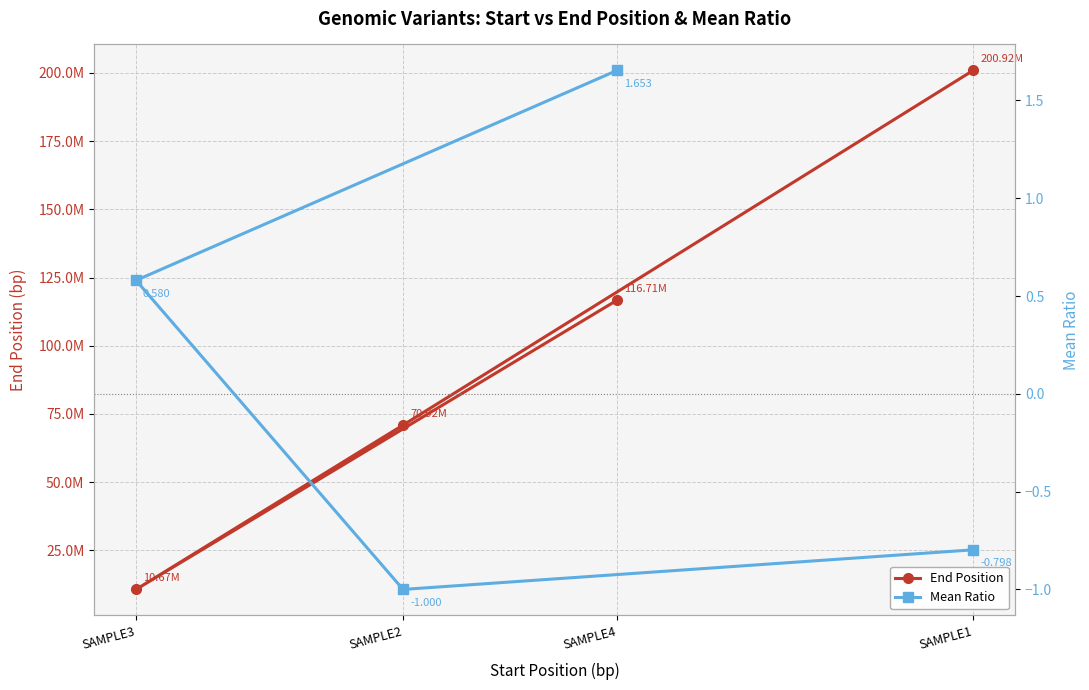

Between SAMPLE1 and SAMPLE4, which series saw the biggest shift?

End